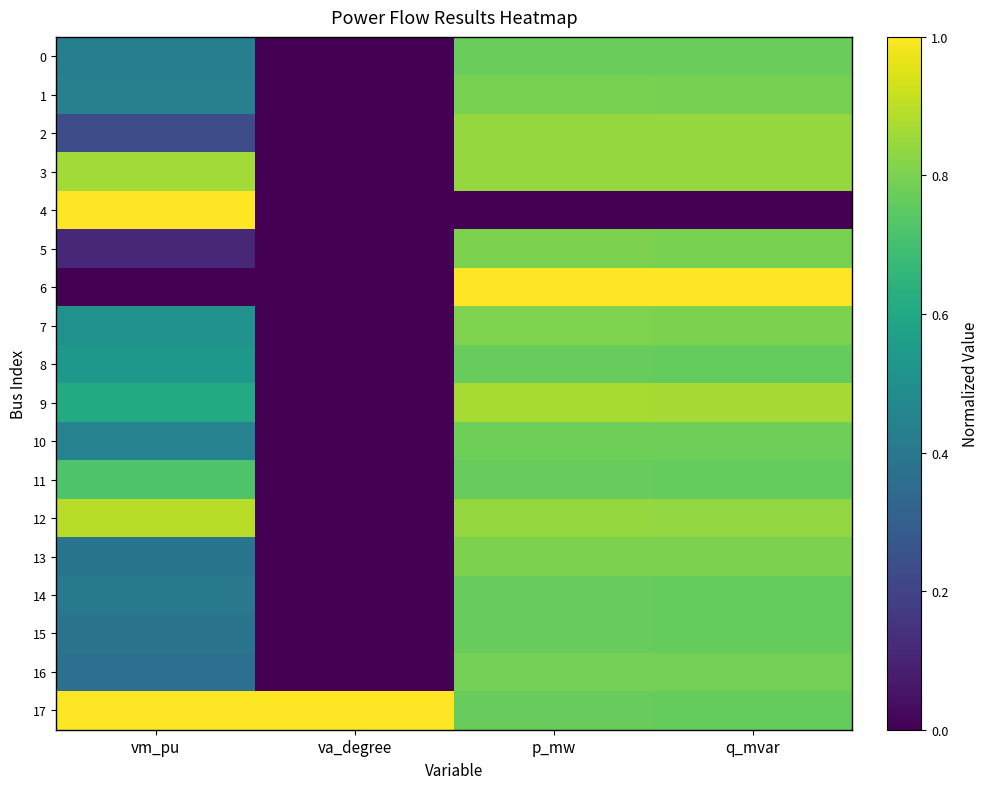

What is the difference between the highest and lowest values at va_degree?

1.0